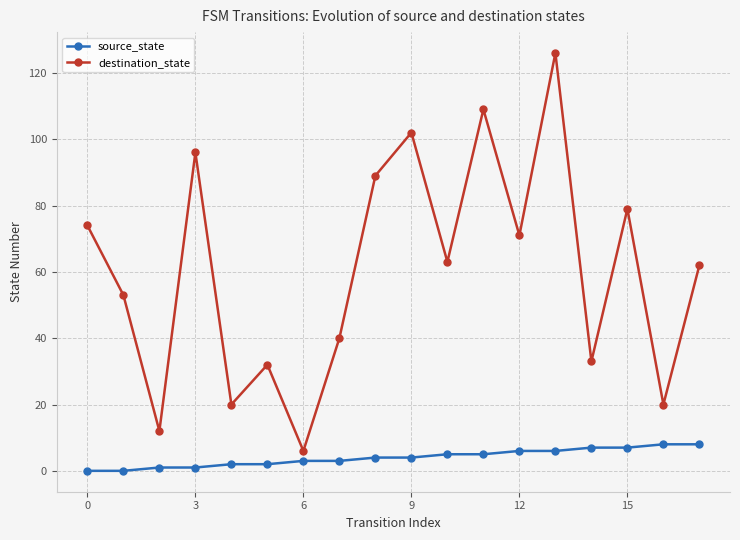

True or false: source_state and destination_state cross at least once.

False